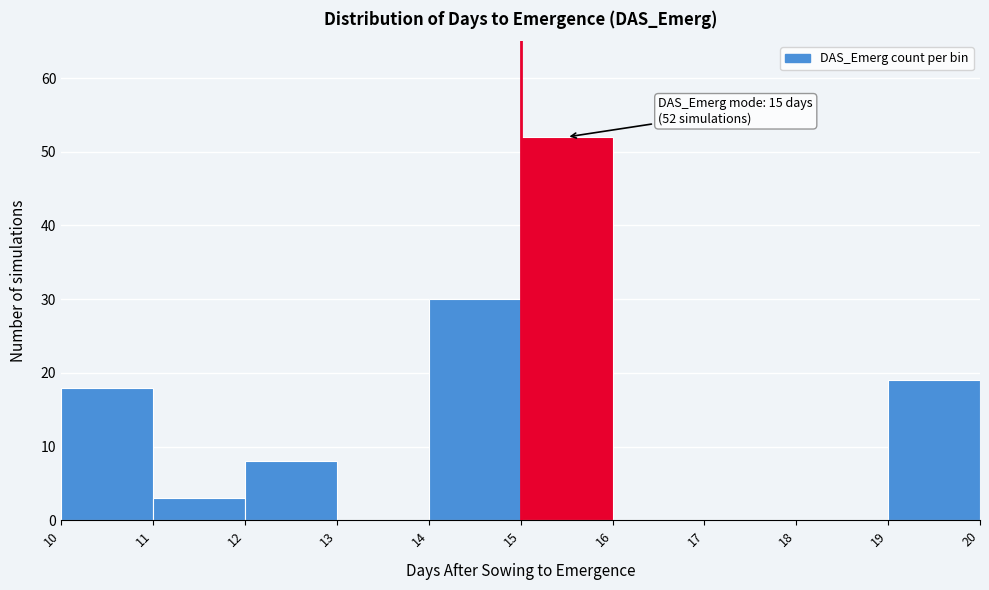

Over which range of the x-axis is the bar tallest?

15 to 16